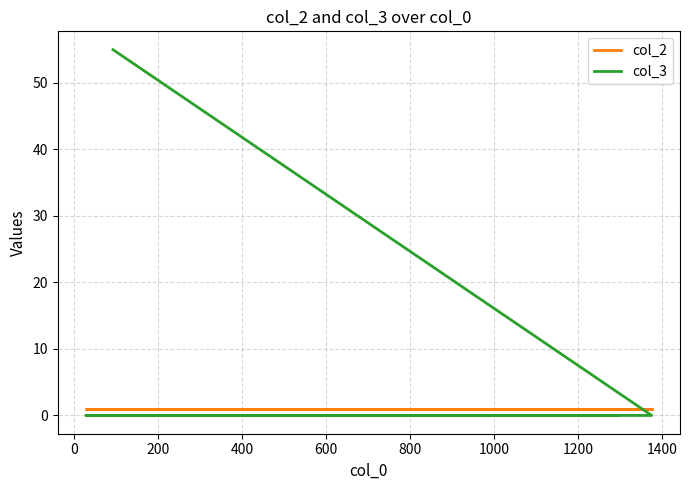

Rank the series at 0 from lowest to highest value.

col_3, col_2